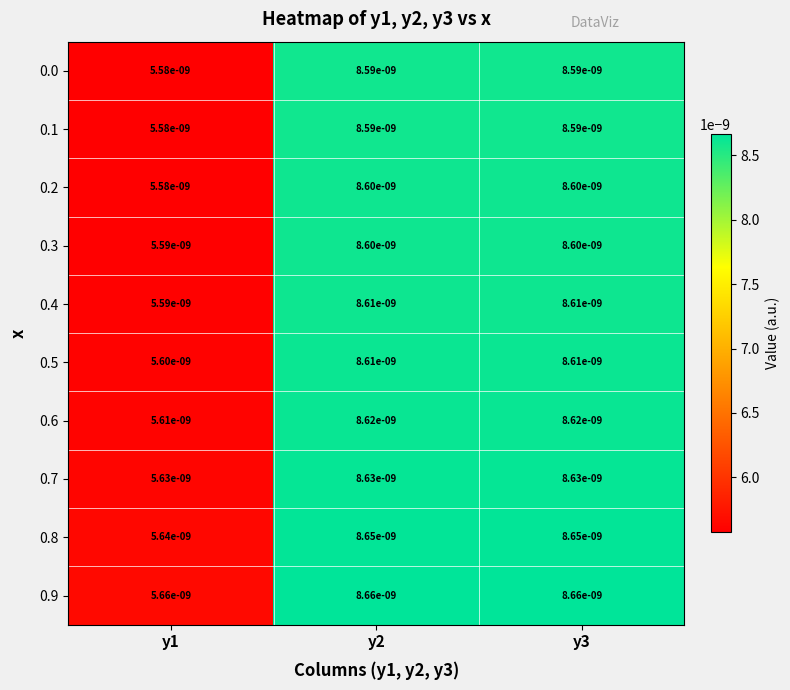

Where is 0.7 nearest to the value 0?

y1